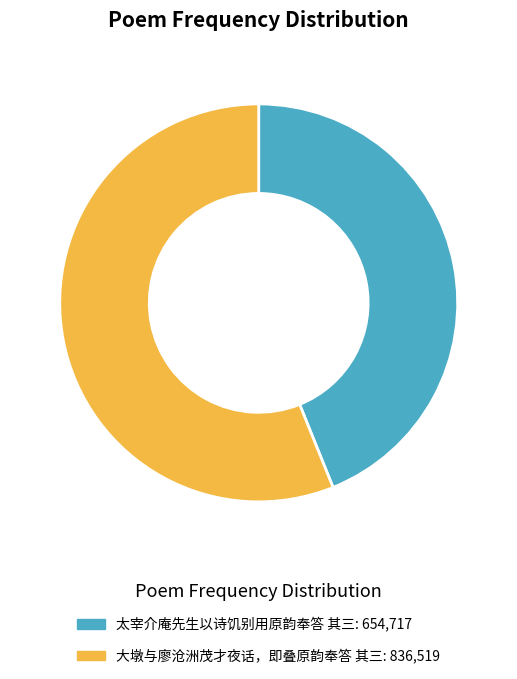

Is it true that 太宰介庵先生以诗饥别用原韵奉答 其三 is 44% of the pie?

True